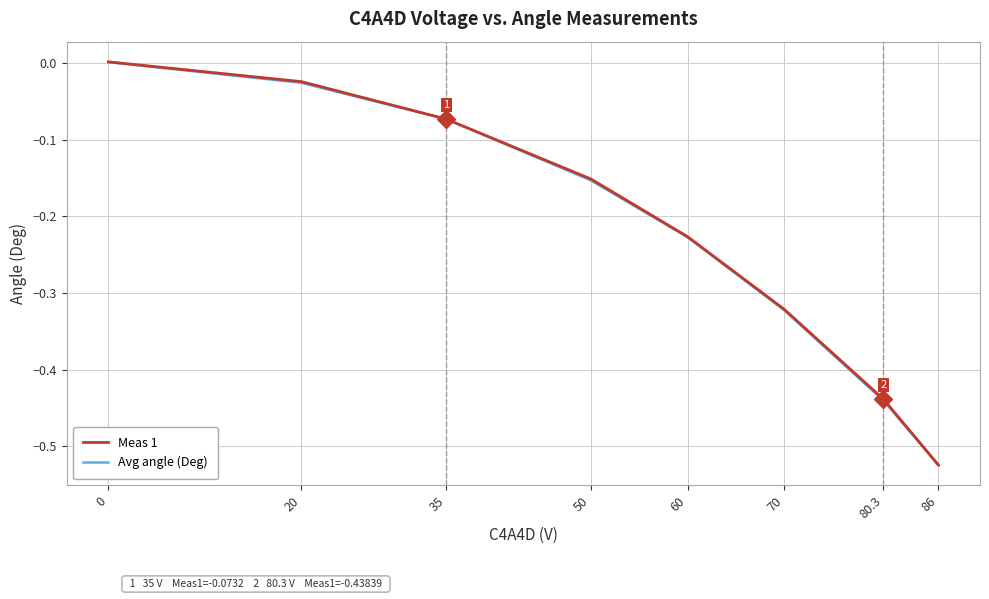

How many positive values does the Meas 1 series have?

1